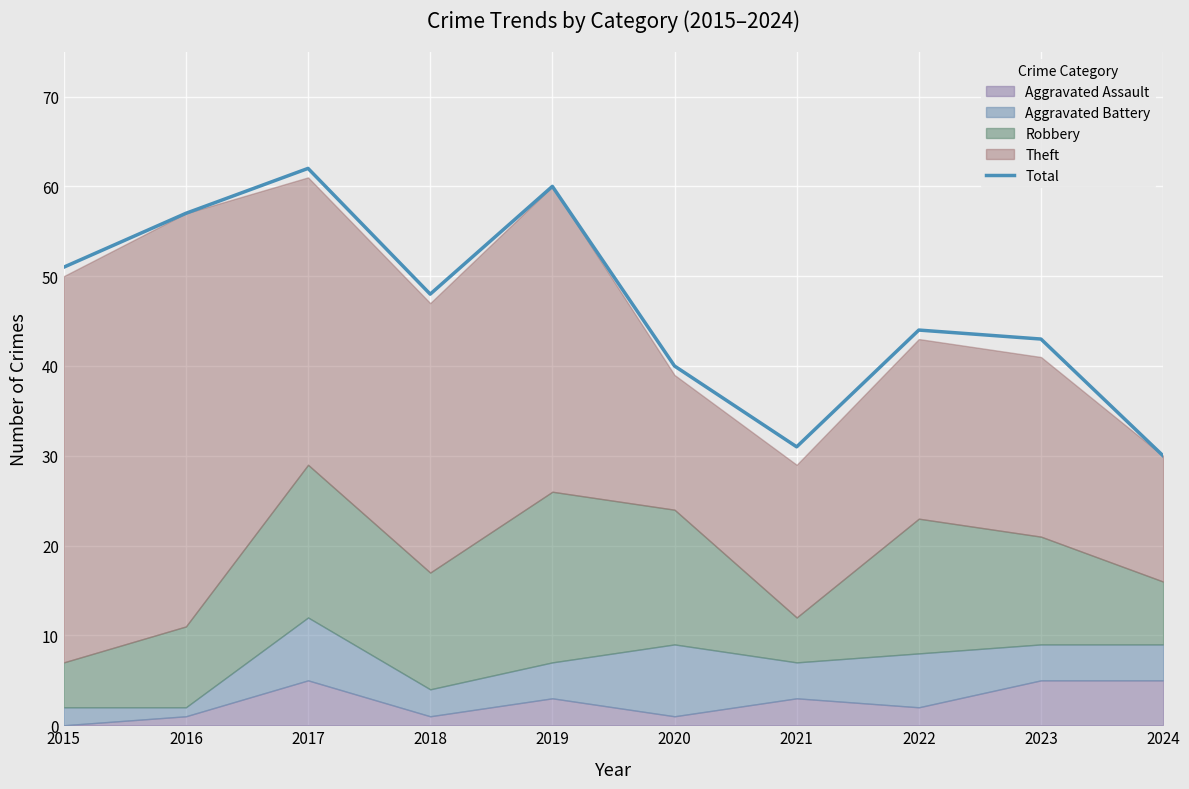

Approximately how many times larger is the value at 2024 compared to 2021?

1.0